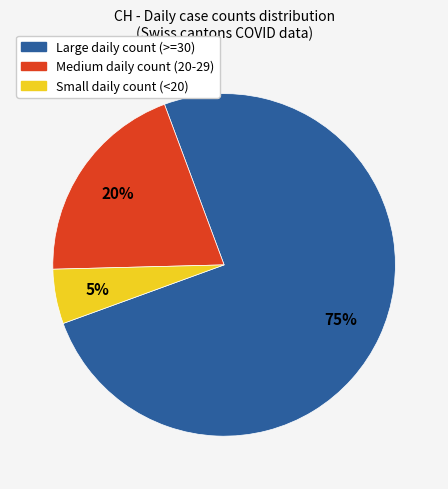

Does any single category account for the majority?

Yes